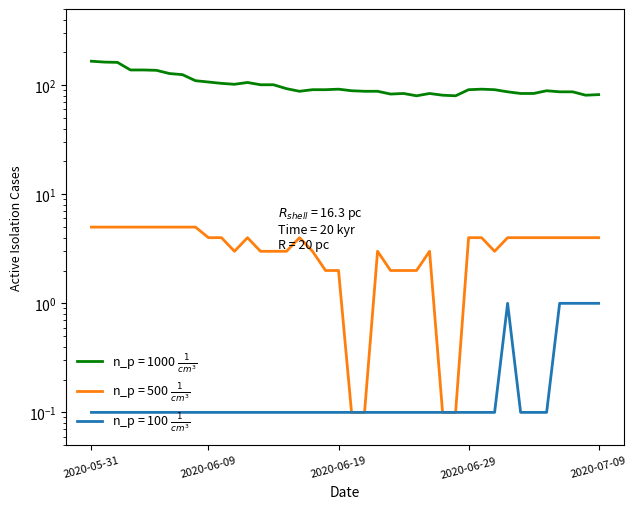

Which series has the widest spread of values?

CH